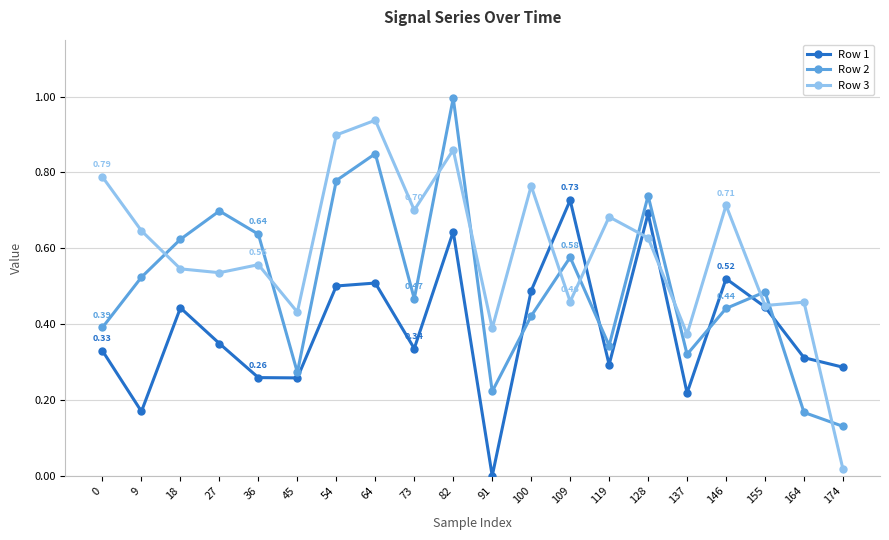

True or false: Row 1 has more than 2 points higher than both neighbors.

True